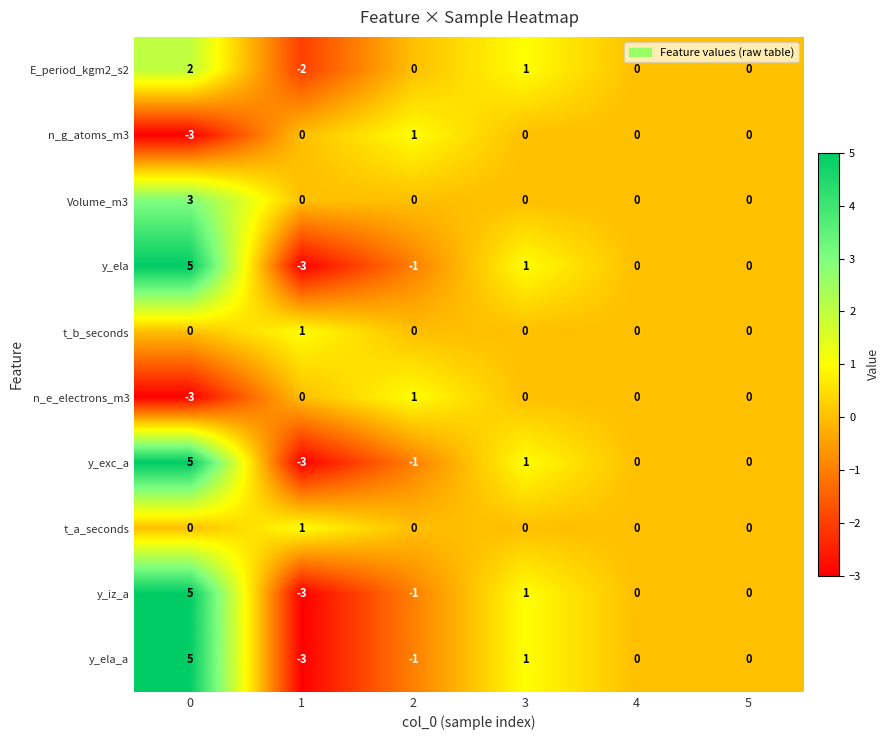

Is it true that y_exc_a equals -1 at 2?

True